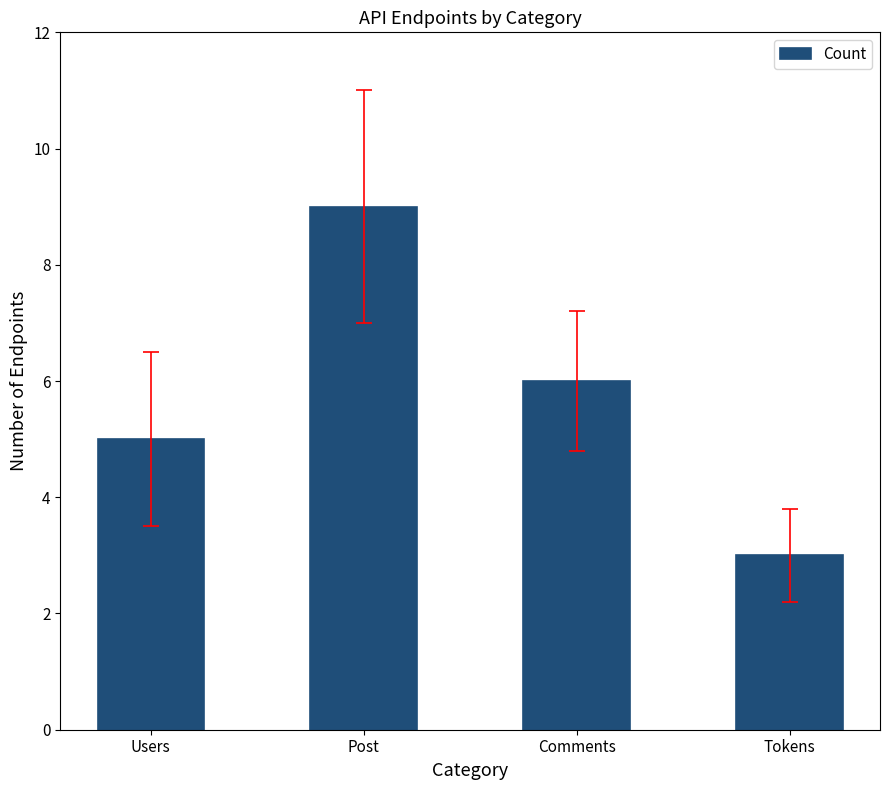

What is the greatest value displayed?

9